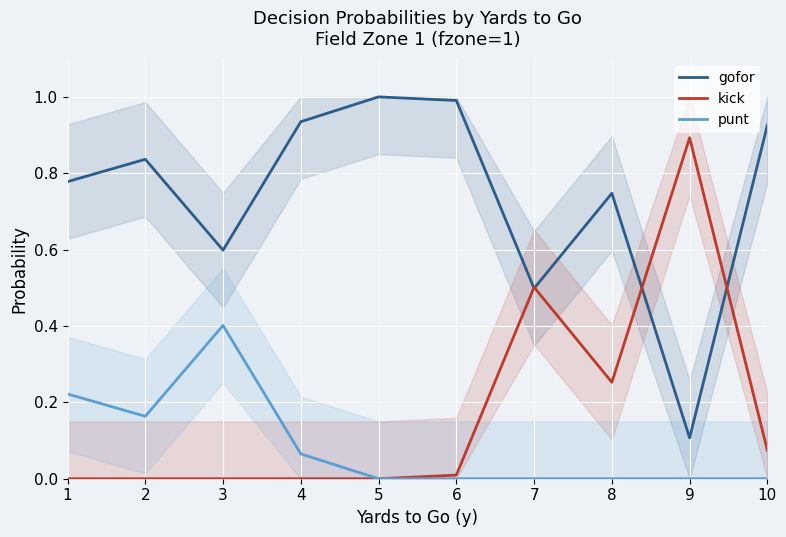

What is the maximum value for kick?

0.9